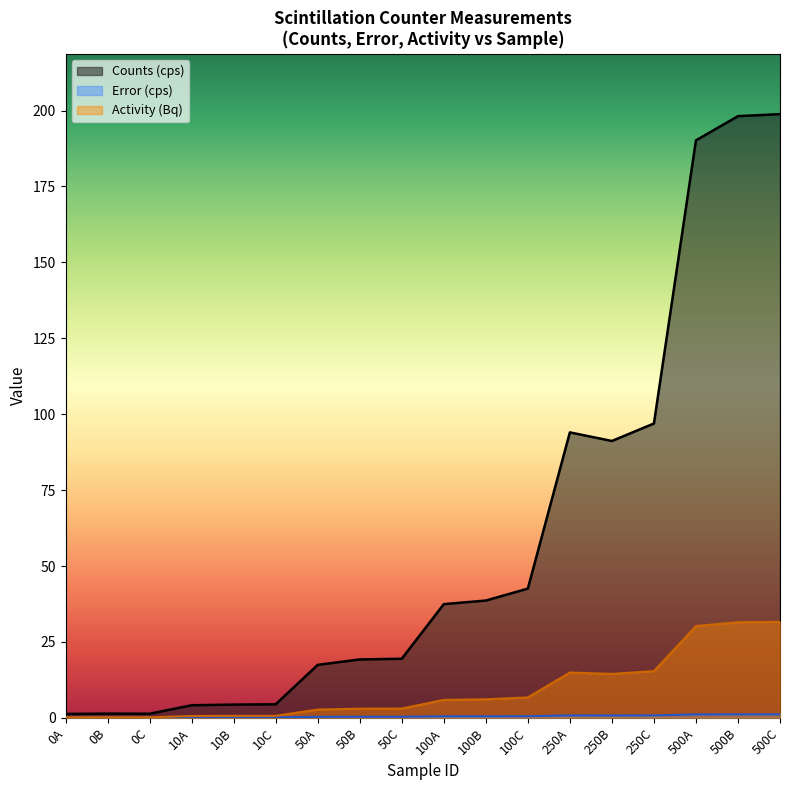

Reading right to left, what are all the values shown in this chart?

Counts (cps): 198.8	198.1	190.2	96.9	91.2	94.0	42.6	38.6	37.4	19.5	19.2	17.4	4.5	4.4	4.1	1.4	1.4	1.3
Error (cps): 1.2	1.1	1.1	0.8	0.8	0.8	0.5	0.5	0.5	0.4	0.4	0.3	0.2	0.2	0.2	0.1	0.1	0.1
Activity (Bq): 31.6	31.5	30.2	15.4	14.5	14.9	6.7	6.1	5.9	3.1	3.0	2.7	0.7	0.7	0.6	0.2	0.2	0.2